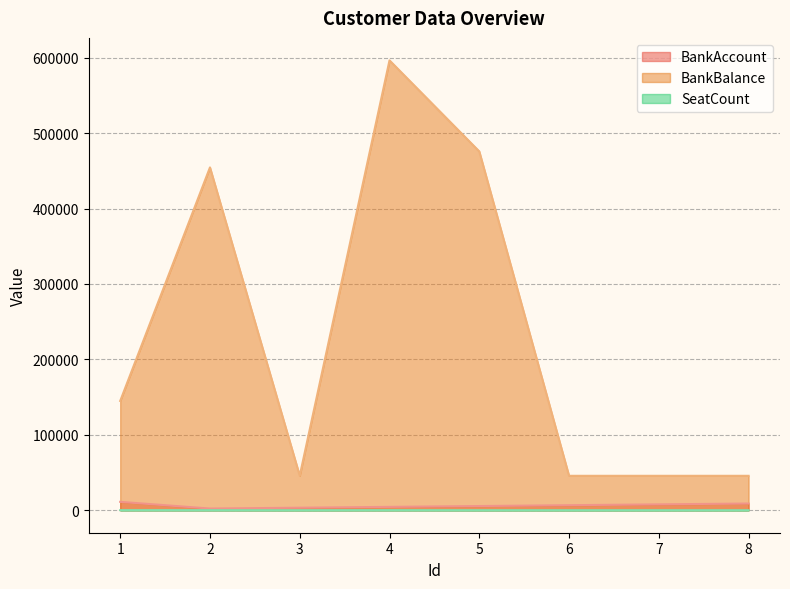

Which has a higher value, 4 or 7?

7